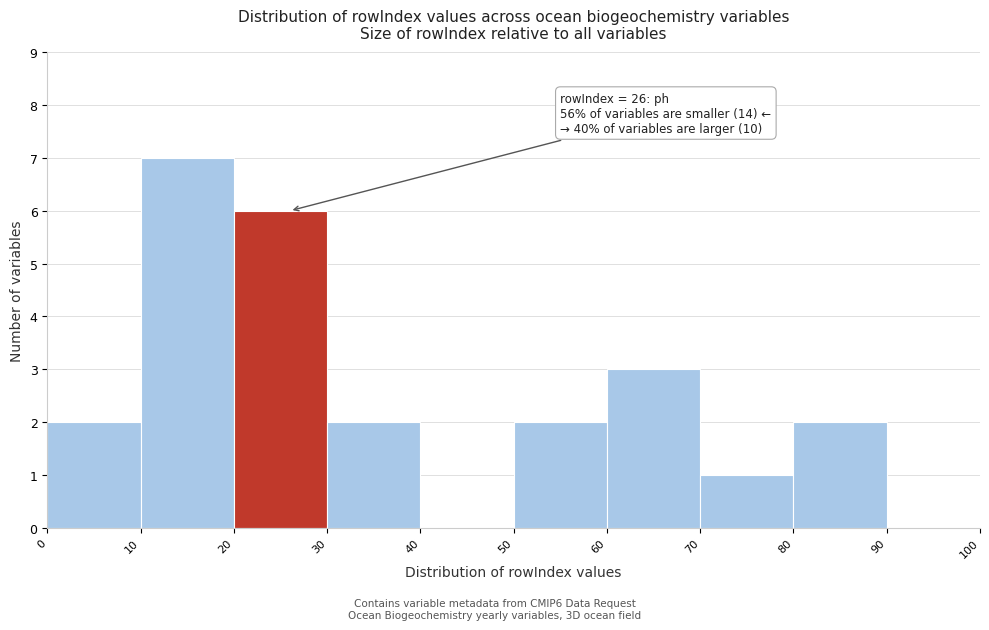

Which range on the x-axis has the tallest bar?

10 to 20